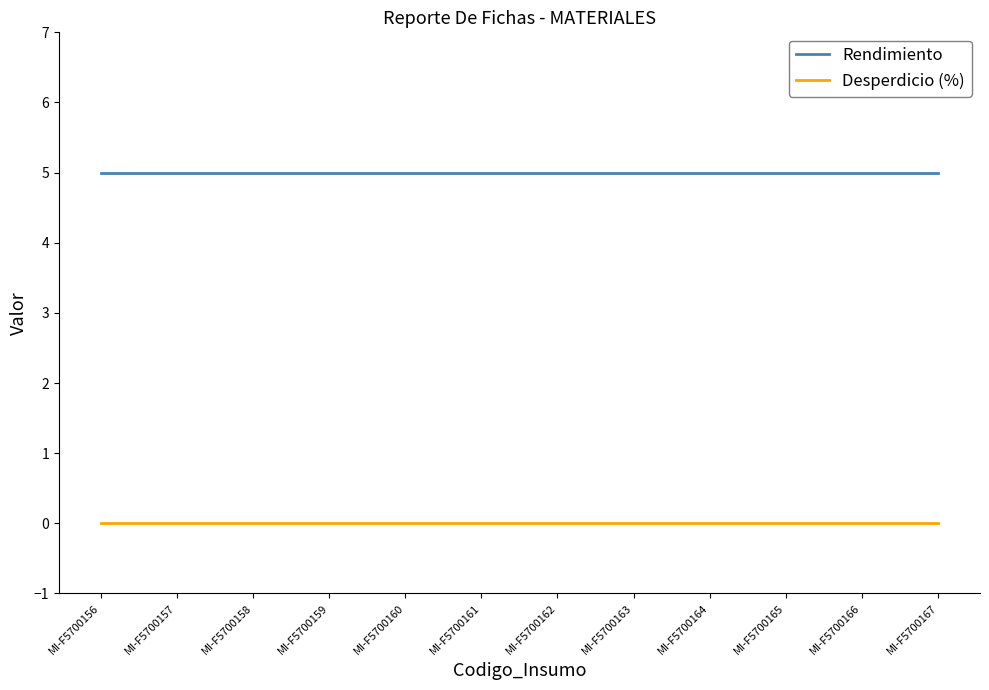

Which series has the largest total across all categories?

Rendimiento